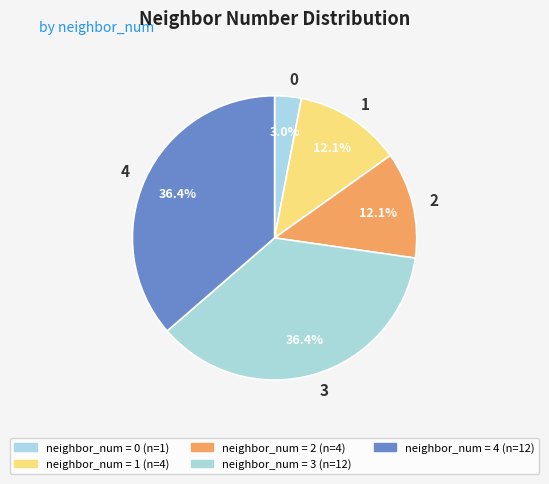

Which has a higher value, 3 or 2?

3